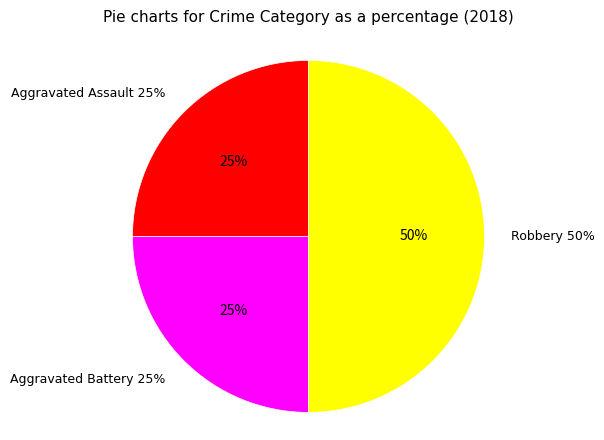

To the nearest percent, what is the average slice percentage?

33%